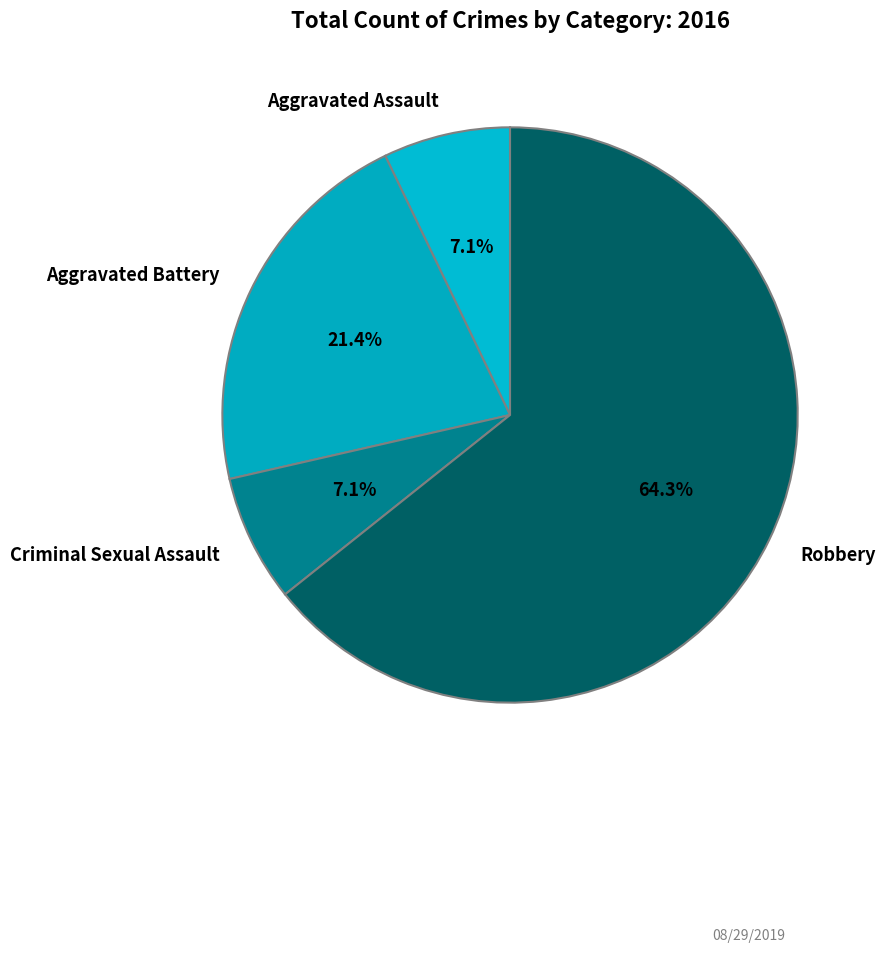

What is the largest slice in the pie chart?

Robbery